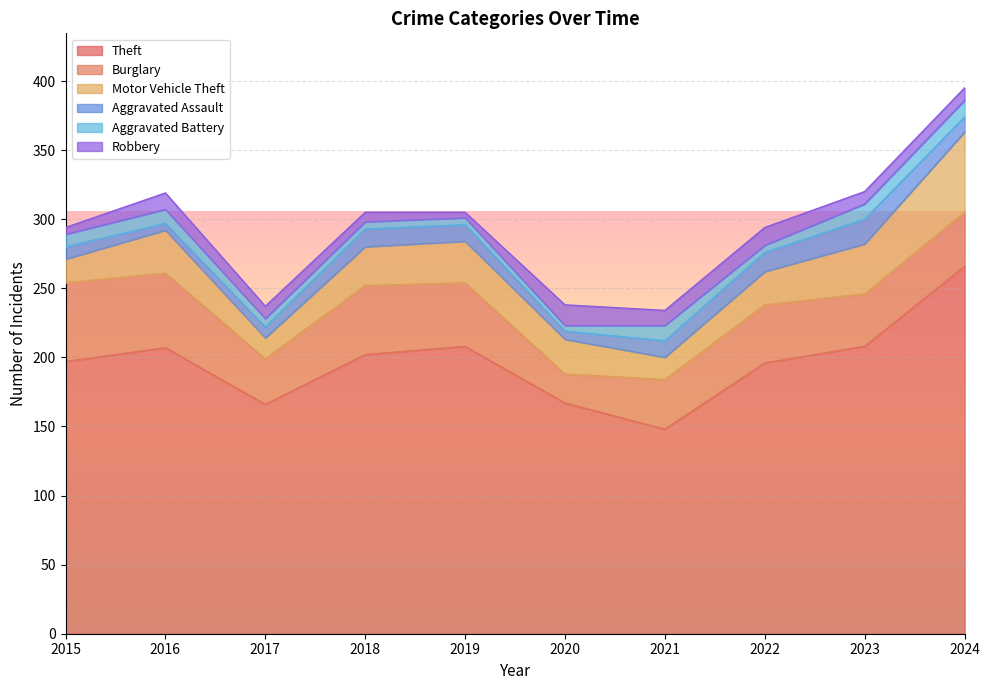

After their last crossing, which series has the higher values: Aggravated Battery or Robbery?

Aggravated Battery